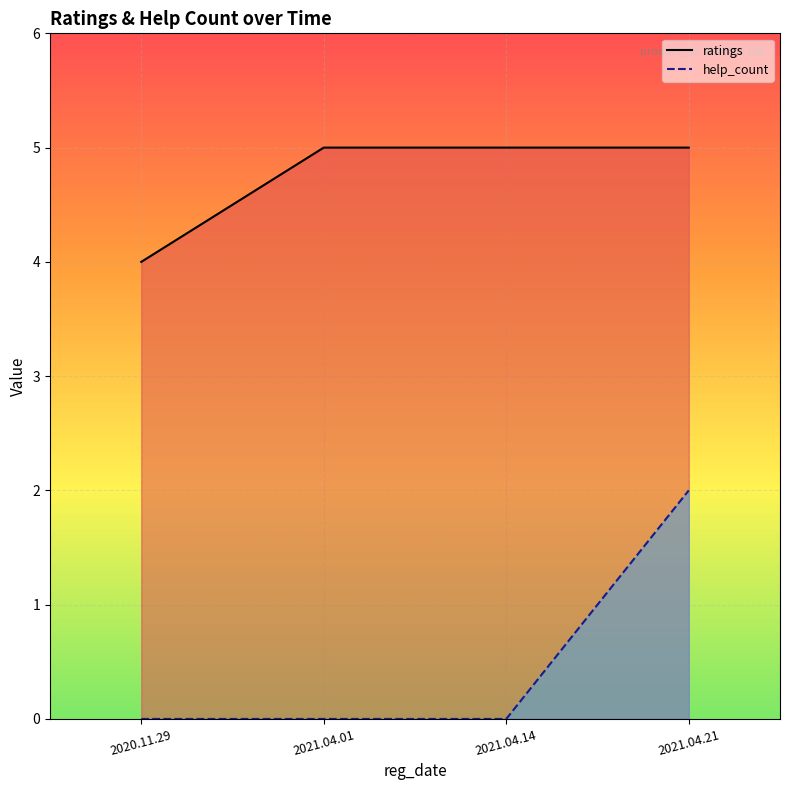

The value of ratings at 2021.04.14 is 2. True or false?

False